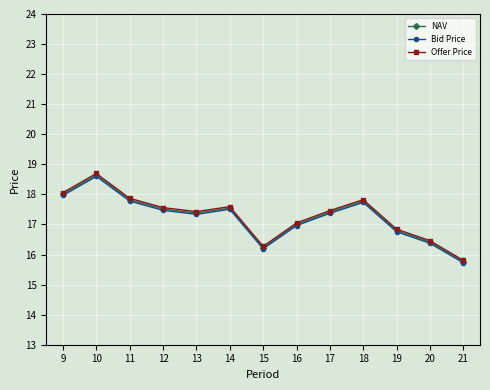

Where does the NAV series first go above 17?

9